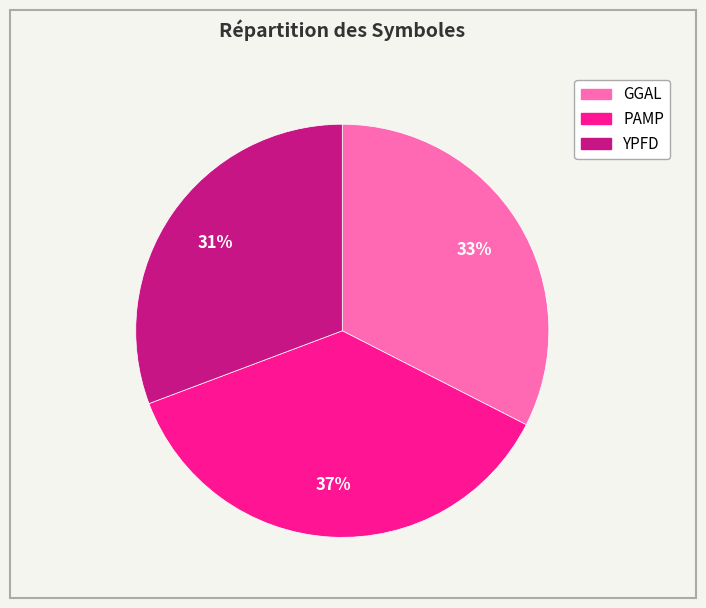

Does PAMP represent more than half of the total?

No